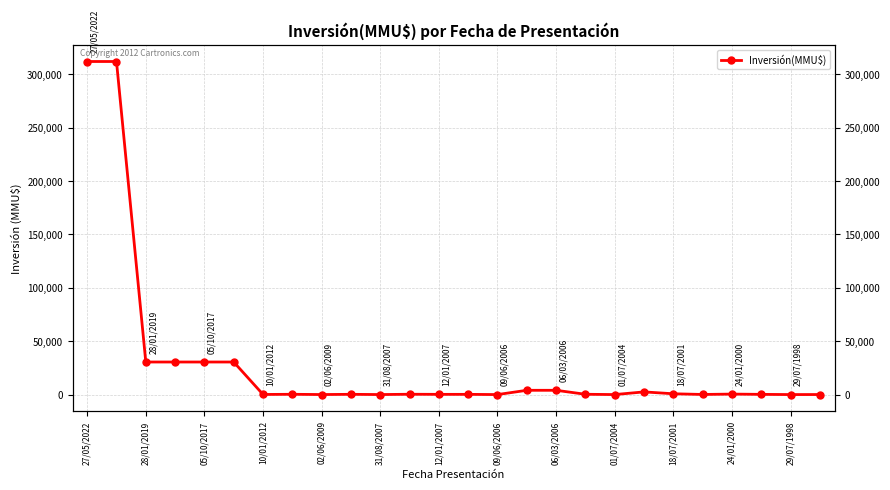

Is this an area chart (filled region under the line)?

No